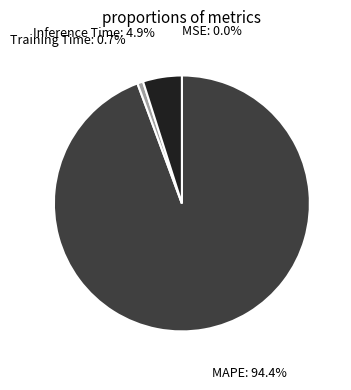

Is there a majority slice in this chart?

Yes